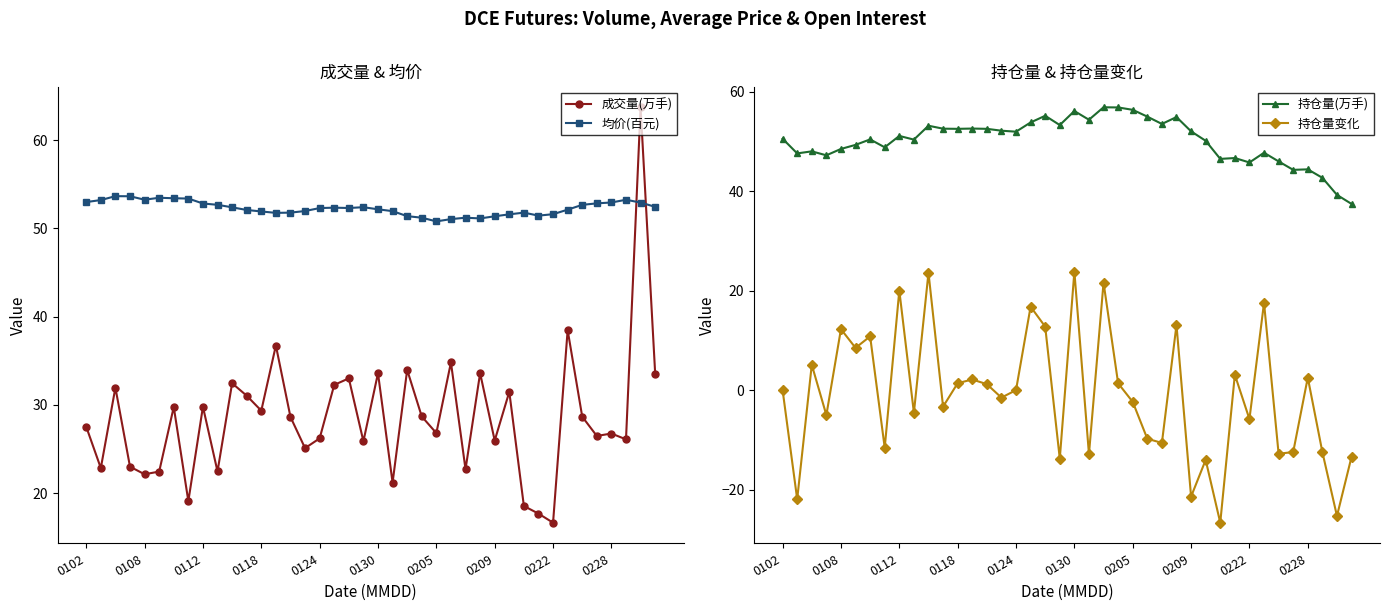

True or false: 均价(百元) and 成交量(万手) cross at least once.

True